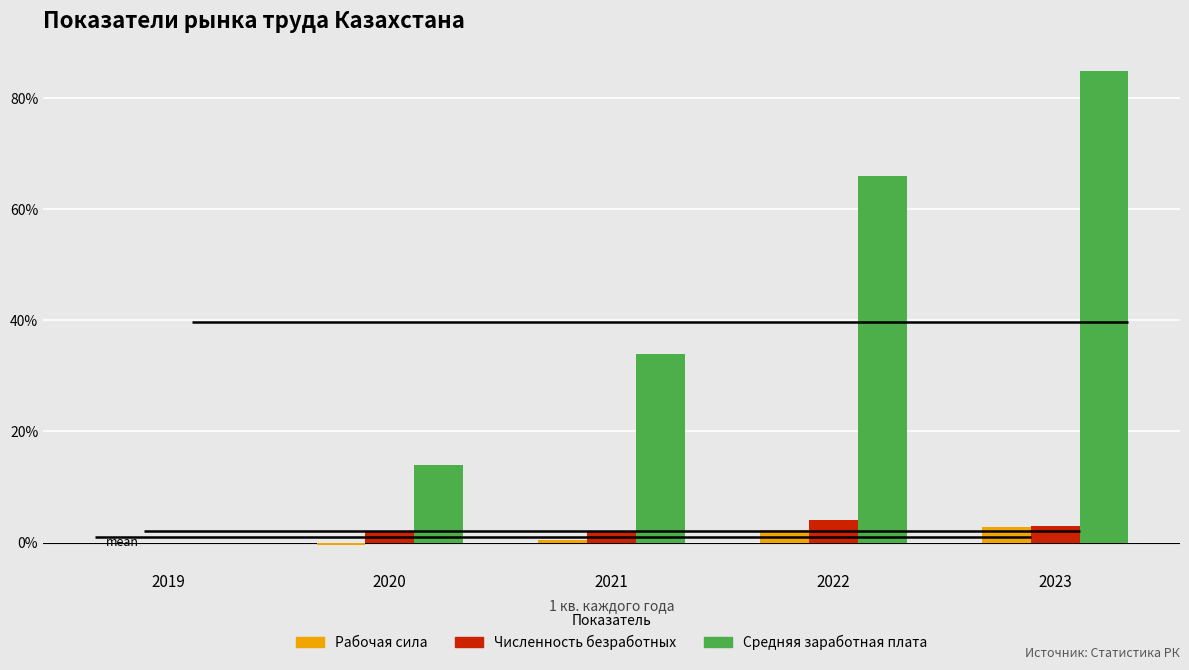

What is the smallest value displayed?

-0.4